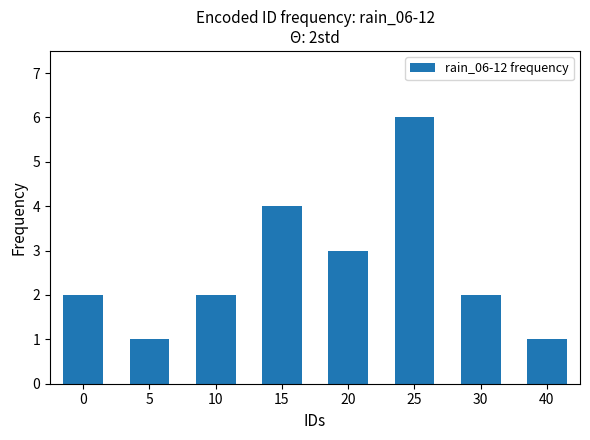

What is the difference between the maximum and minimum values?

5